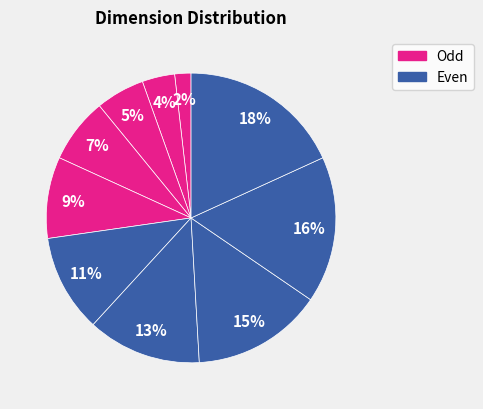

Count the number of slices in the pie.

10